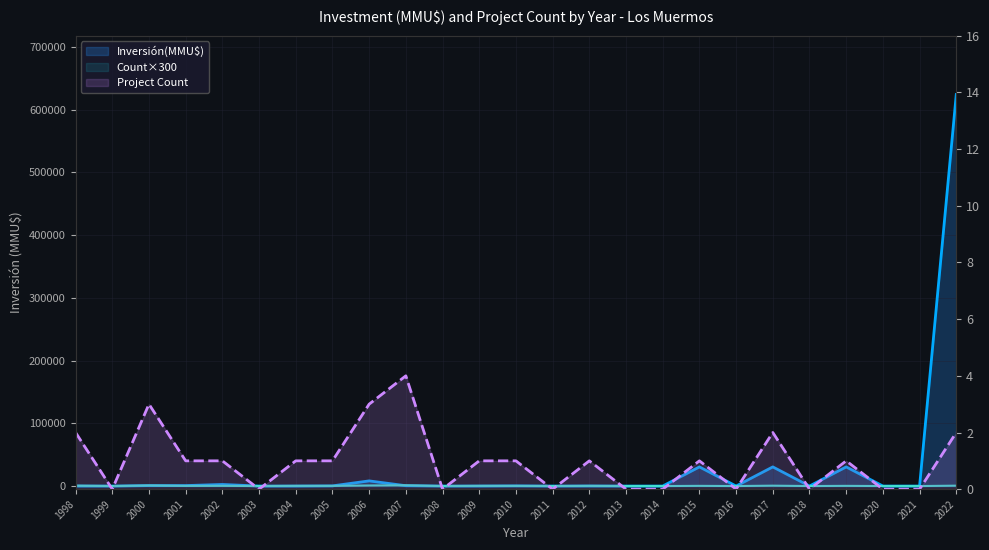

Where does the Inversión(MMU$) series first go above 40?

2000